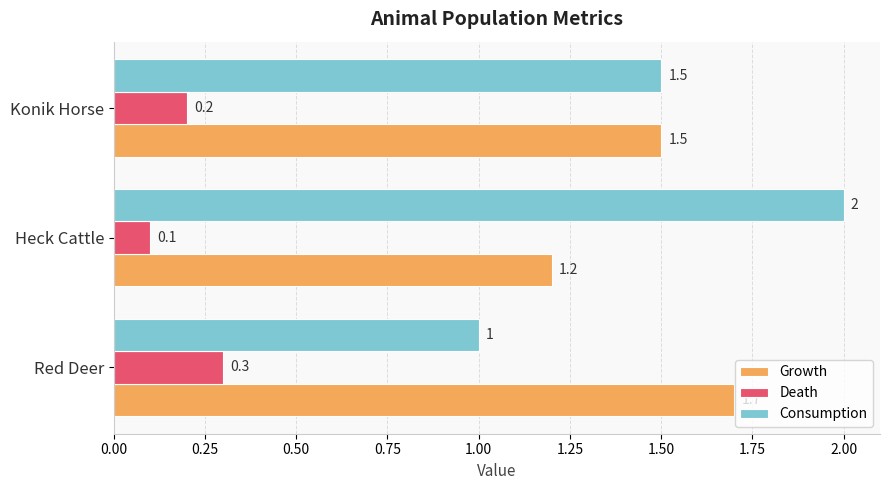

Between Heck Cattle and Konik Horse, which series saw the biggest shift?

Consumption